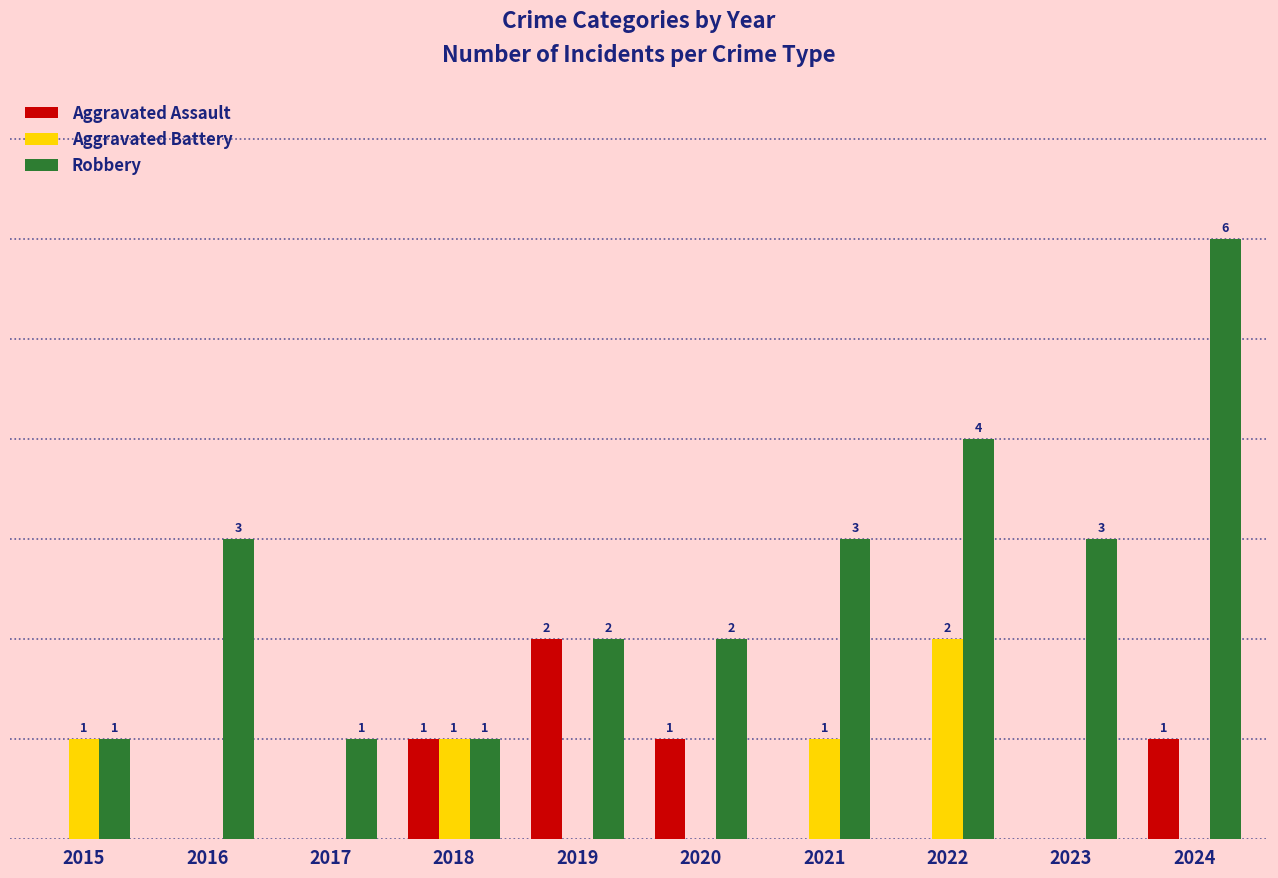

Which series changed the most between 2018 and 2023?

Robbery